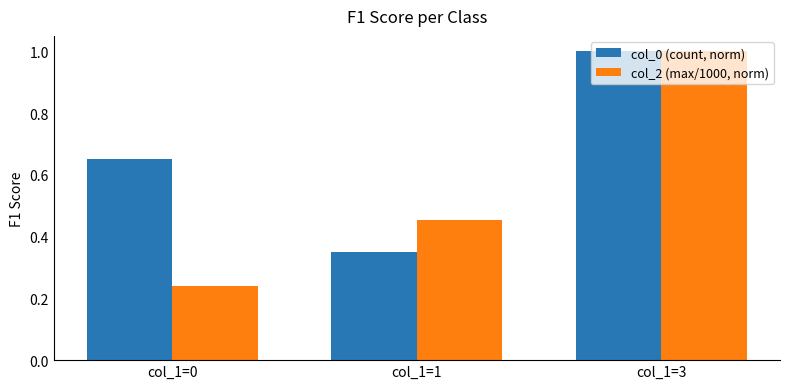

What is the sum of all col_2 (max/1000, norm) values?

1.7